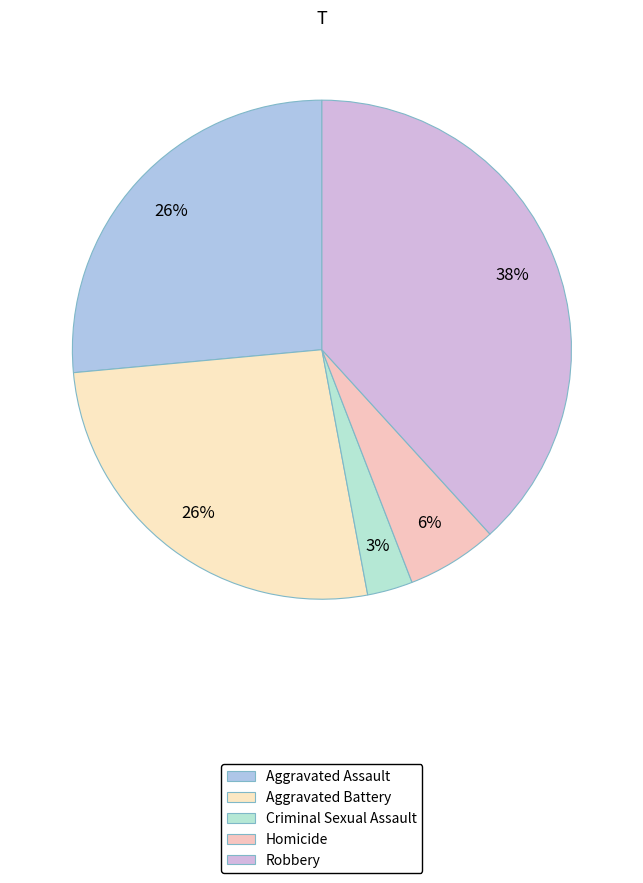

Does Robbery account for over 50% of the chart?

No